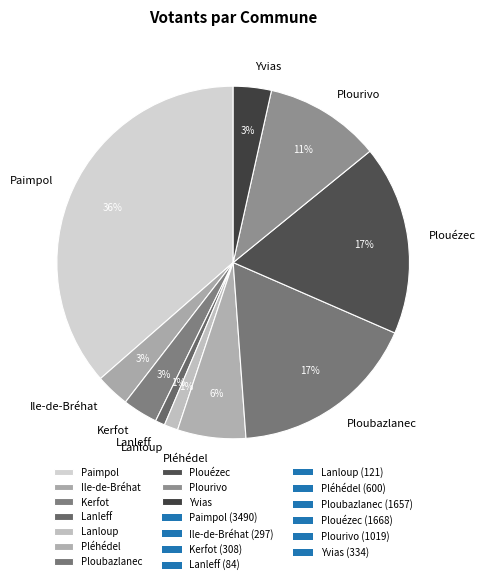

Count the number of slices in the pie.

10